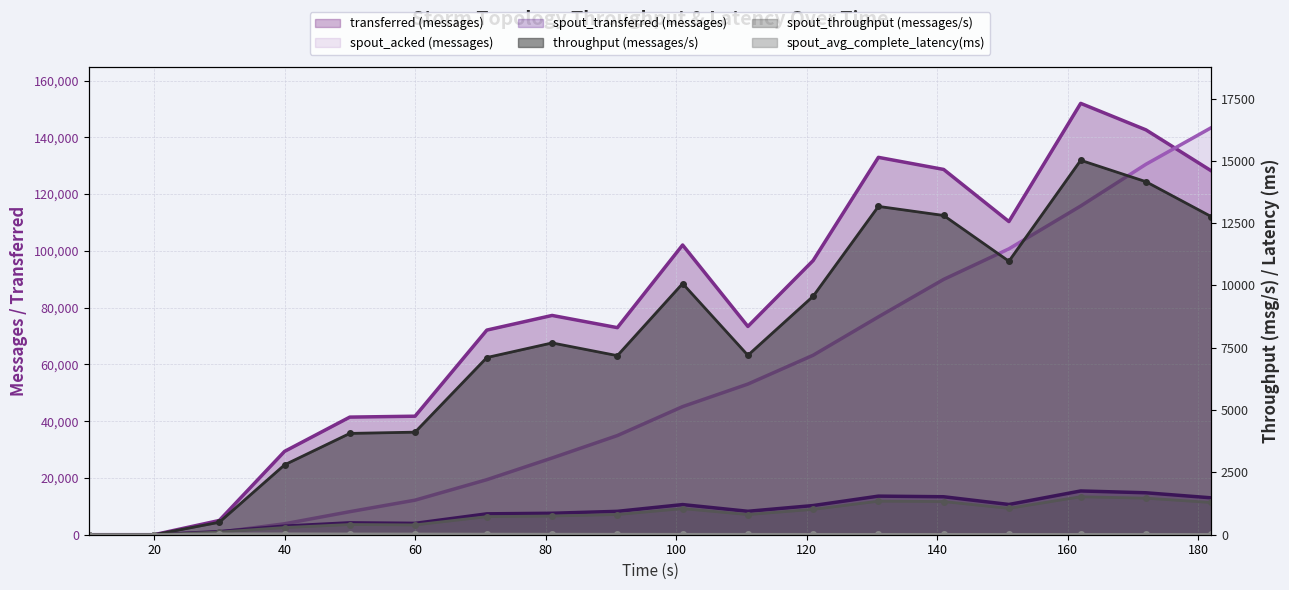

At which category does throughput (messages/s) reach its first local peak?

81